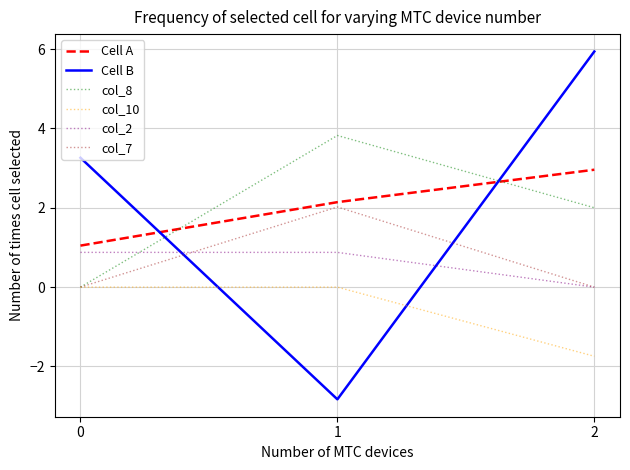

What is the total value across all series at 0?

5.2